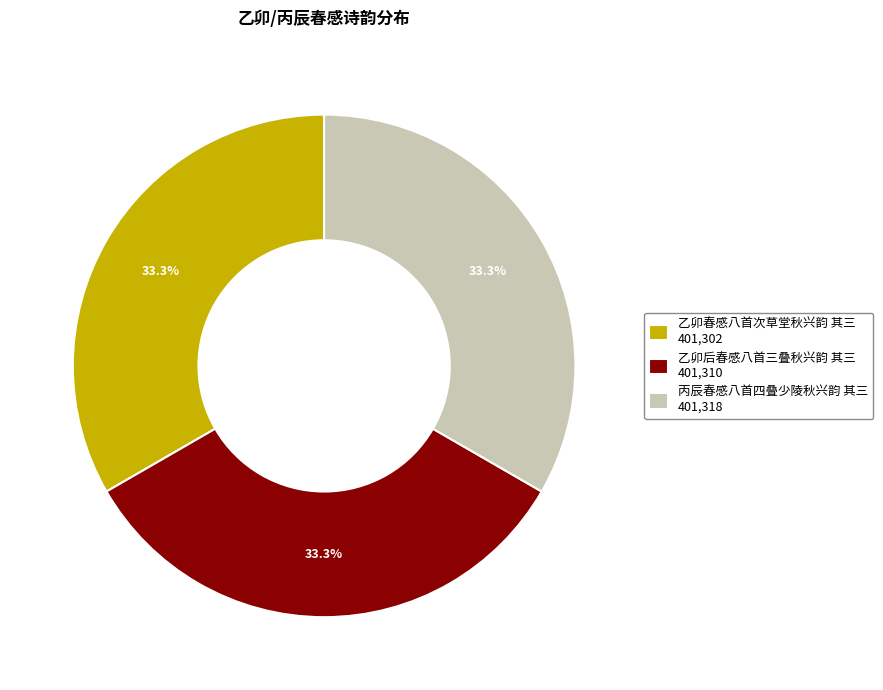

Does any single category account for the majority?

No